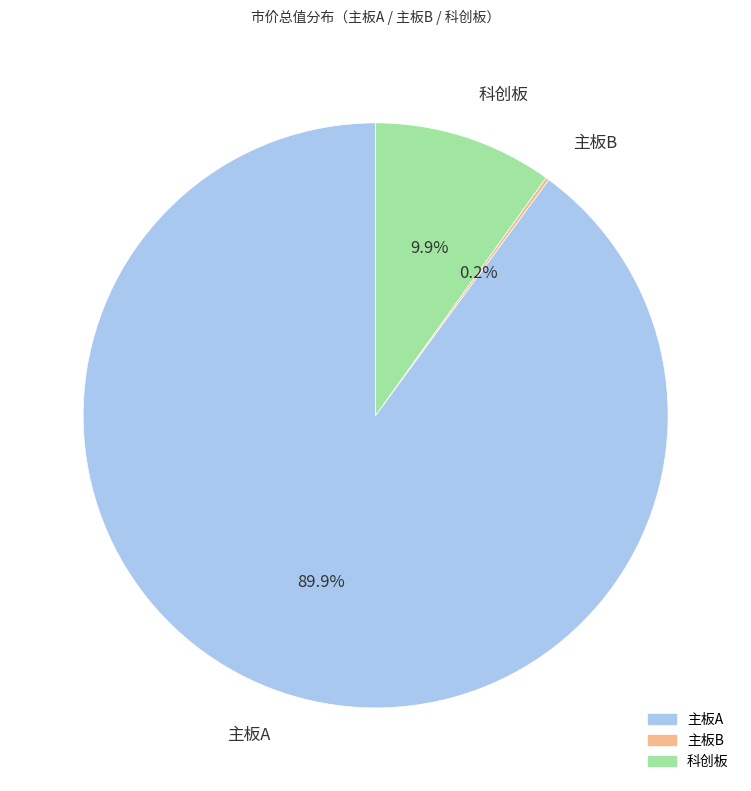

Is there a majority slice in this chart?

Yes